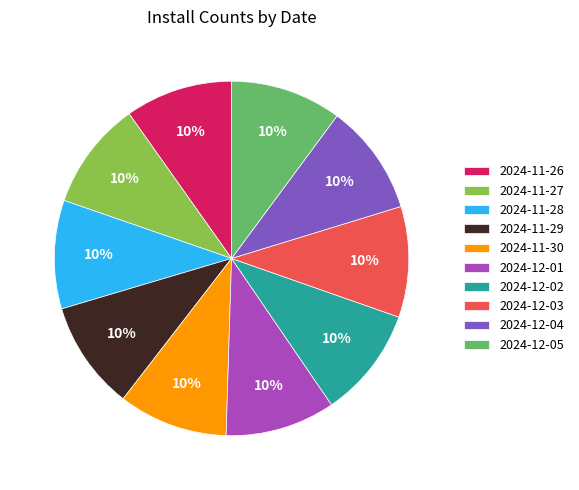

To the nearest percent, what is the combined percentage of 2024-12-02 and 2024-11-28?

20%